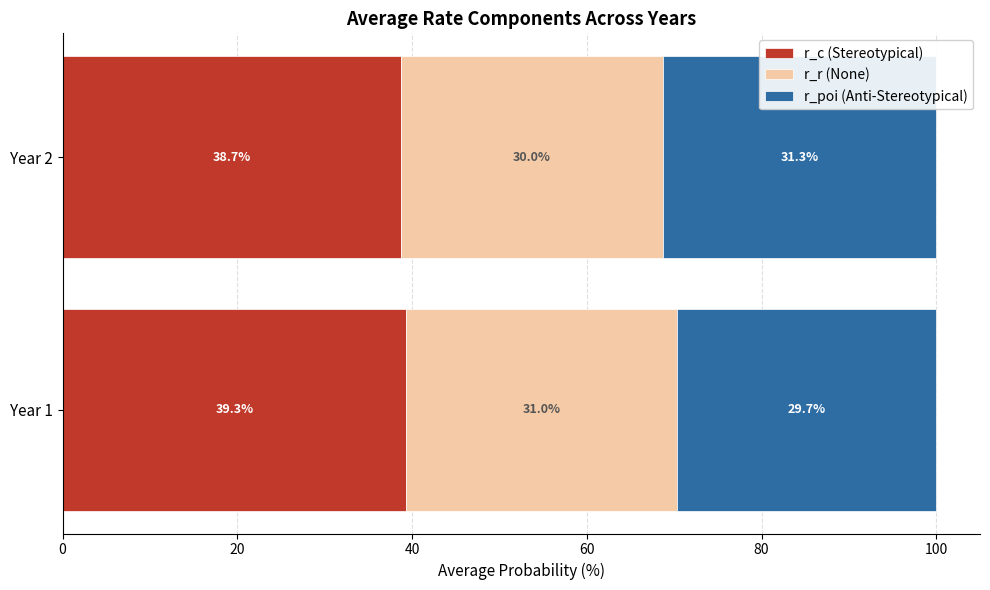

What is the difference between the r_c (Stereotypical) values at Year 1 and Year 2?

0.6